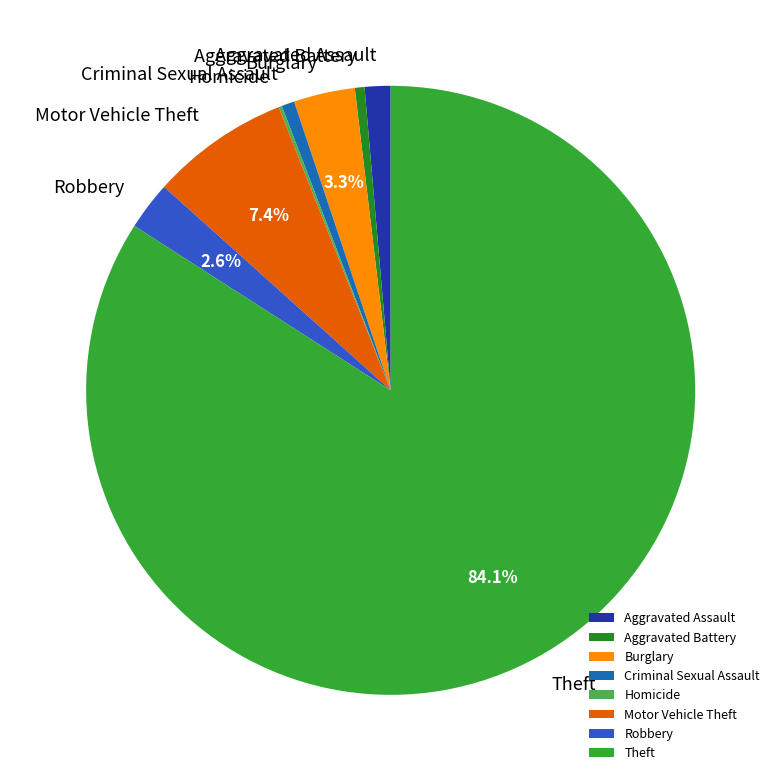

Is Robbery the majority of the pie?

No